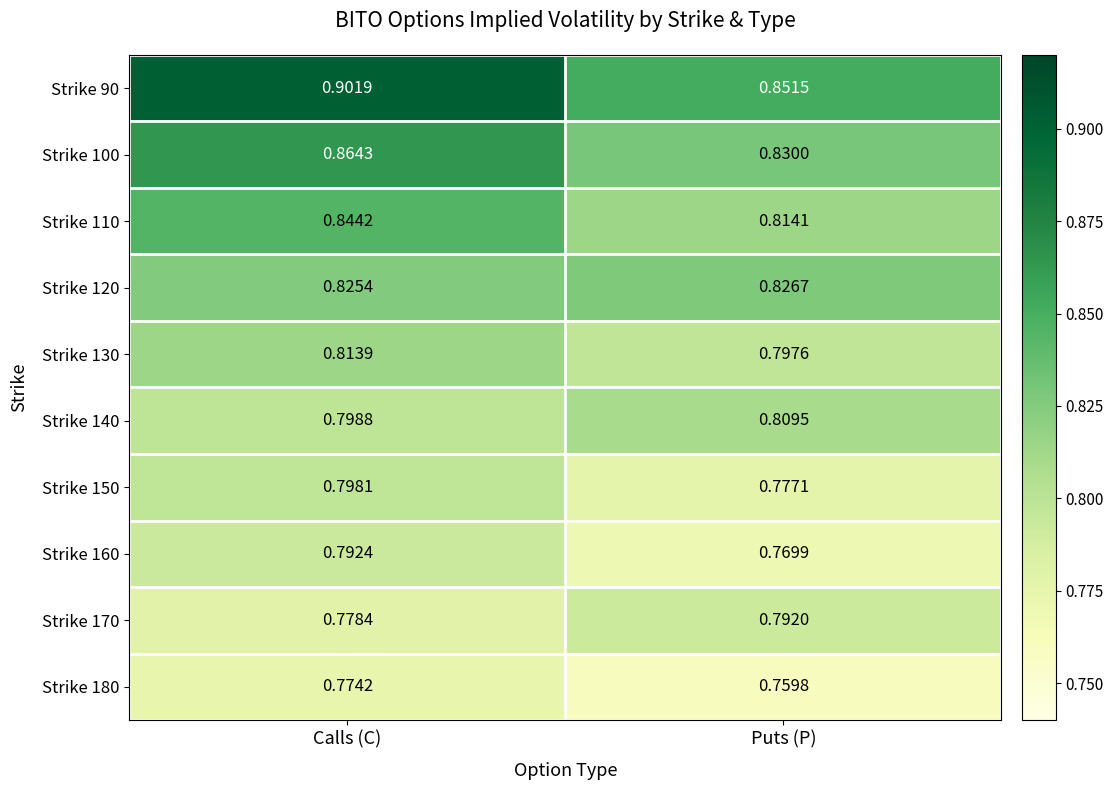

What is the difference between the highest and lowest values at Puts (P)?

0.1